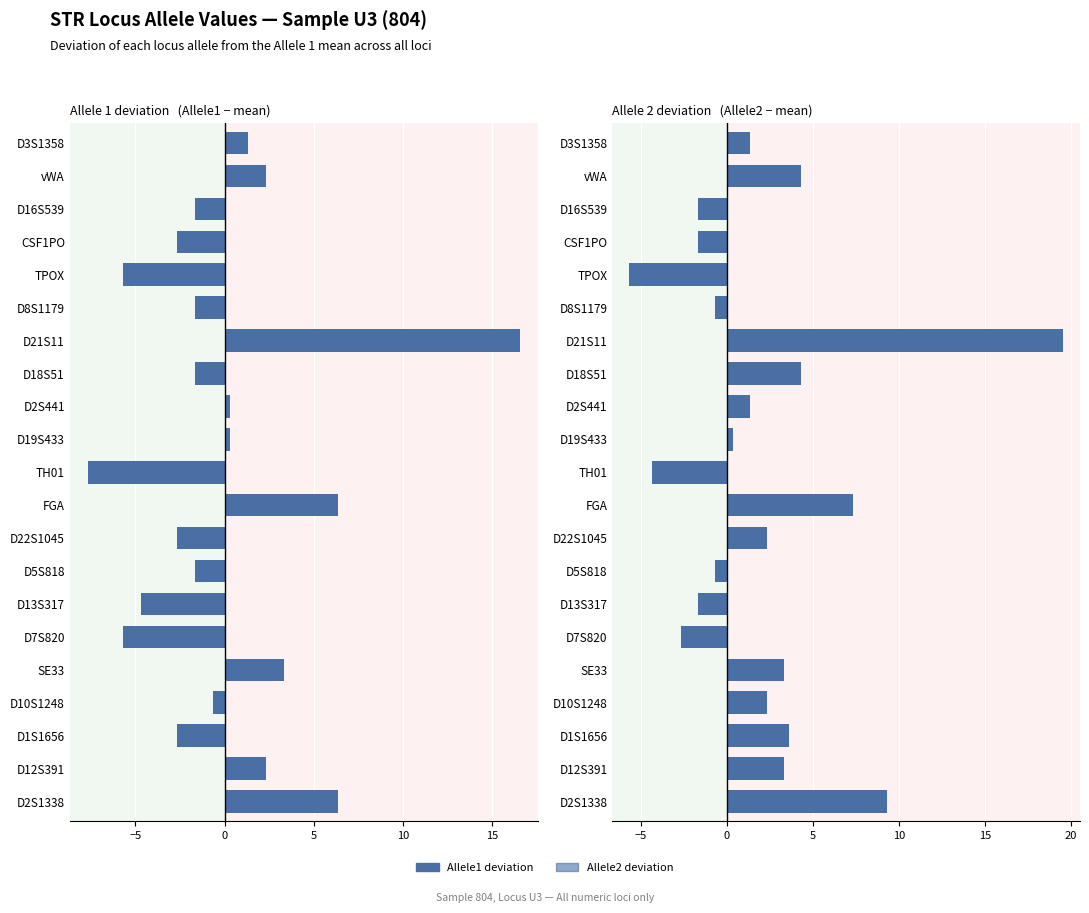

What is the value of the Allele 2 deviation bar at the 18th from the left?

2.3